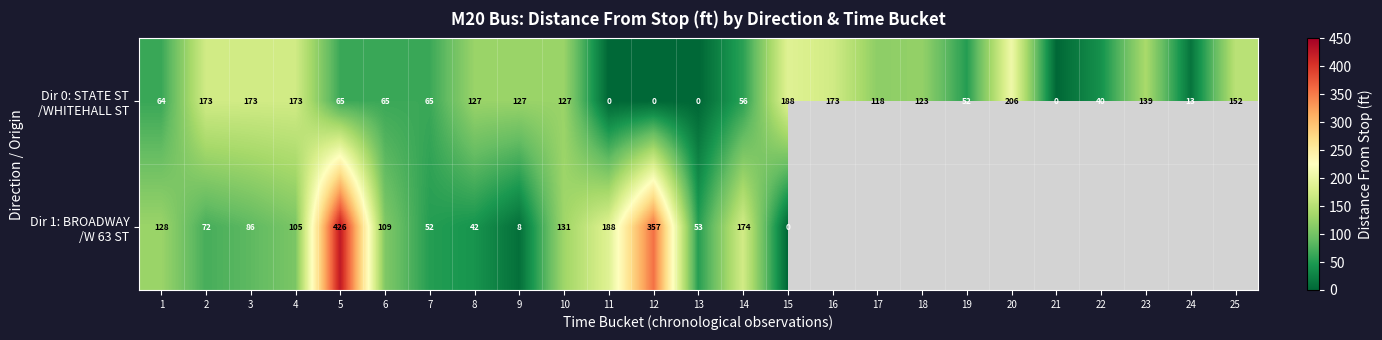

How many categories are shown in the chart?

25